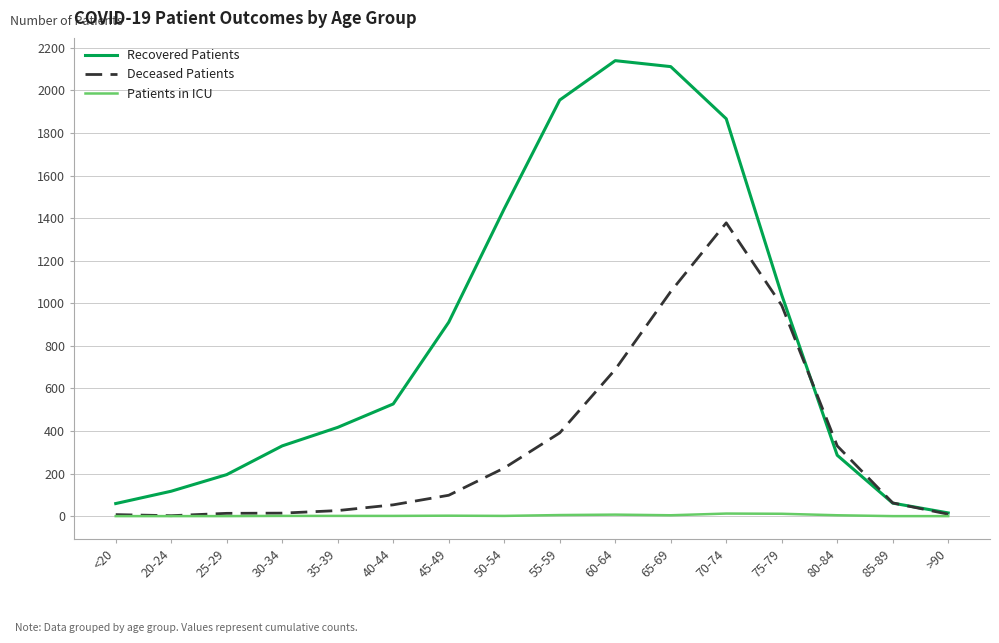

True or false: Recovered Patients has a value of 3364 at 55-59.

False